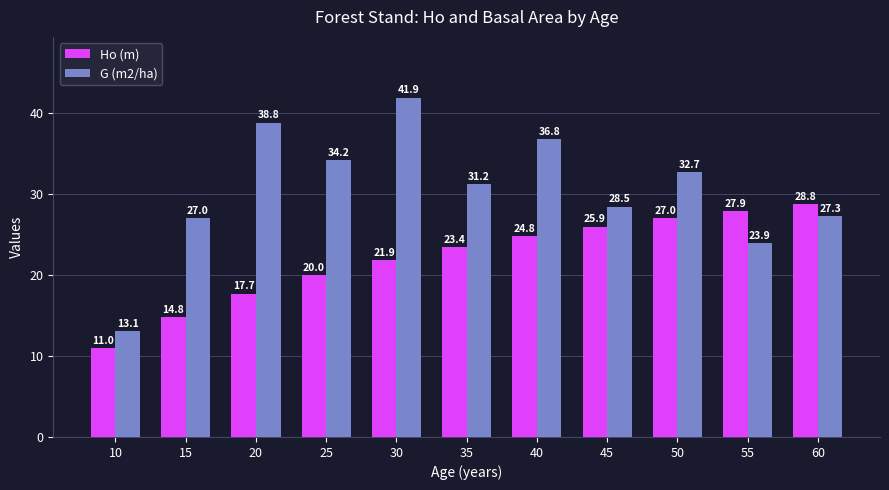

What is the sum of the G (m2/ha) values at 50 and 15?

59.8